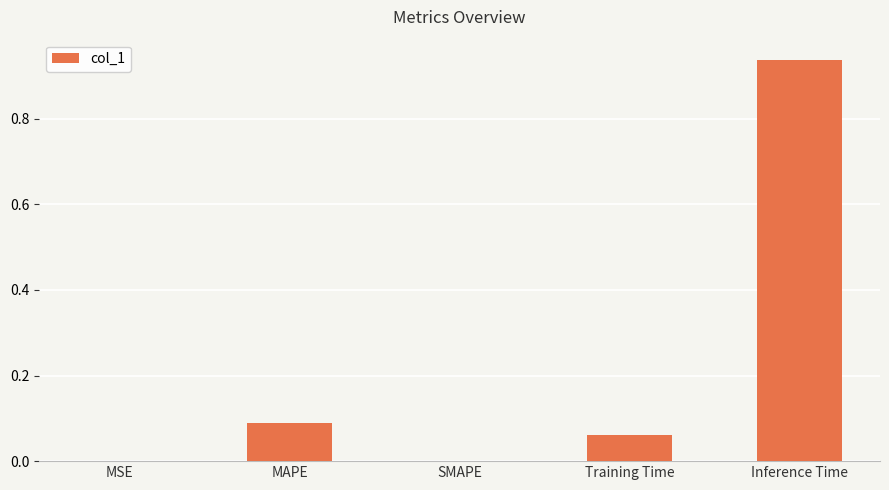

Count the number of categories in the chart.

5